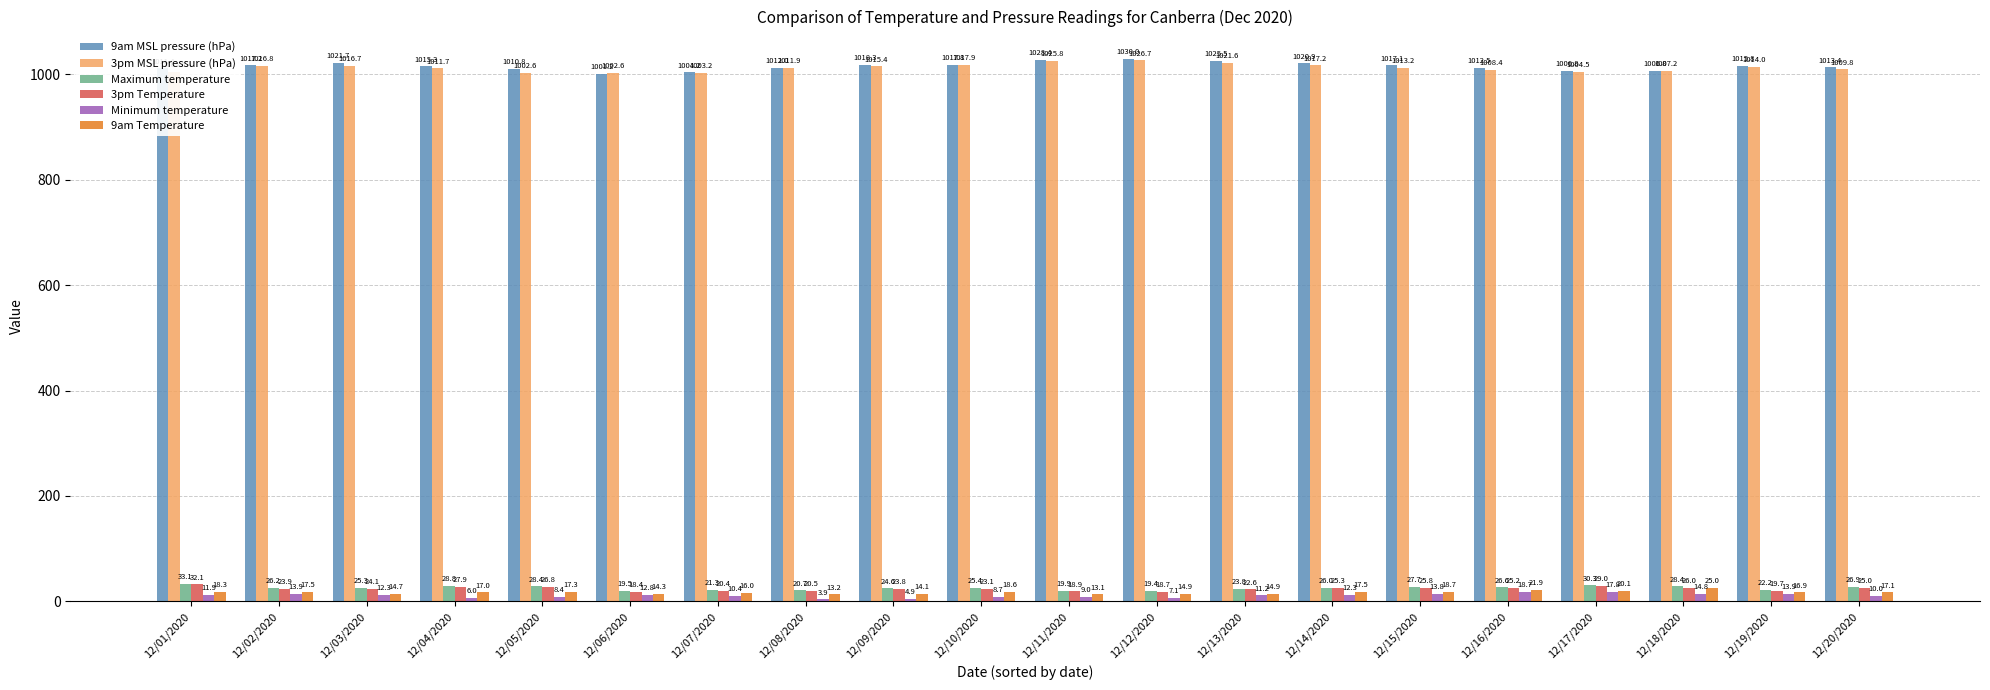

How many bars are there in total?

120